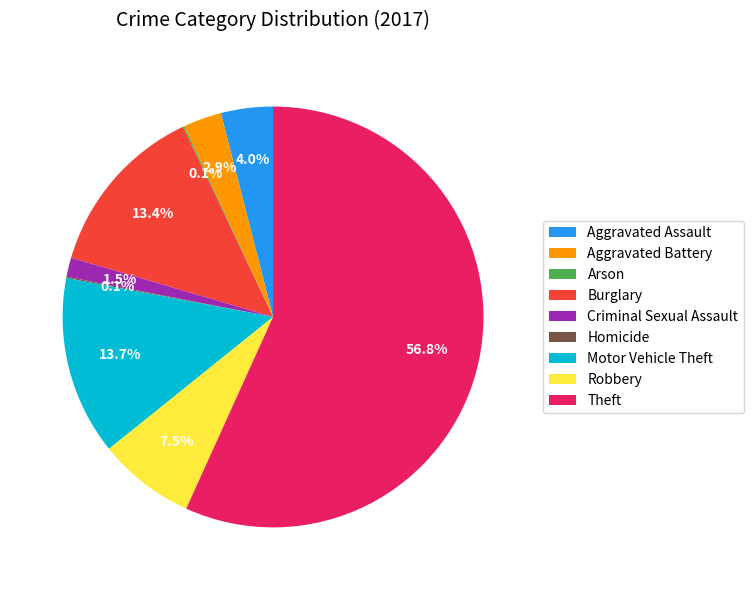

To the nearest percent, what portion does Burglary represent?

13%